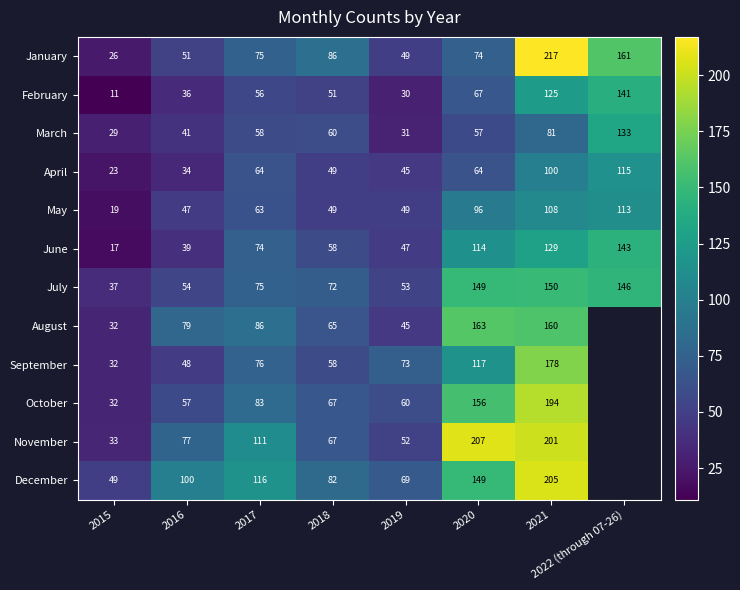

What is the maximum value for March?

133